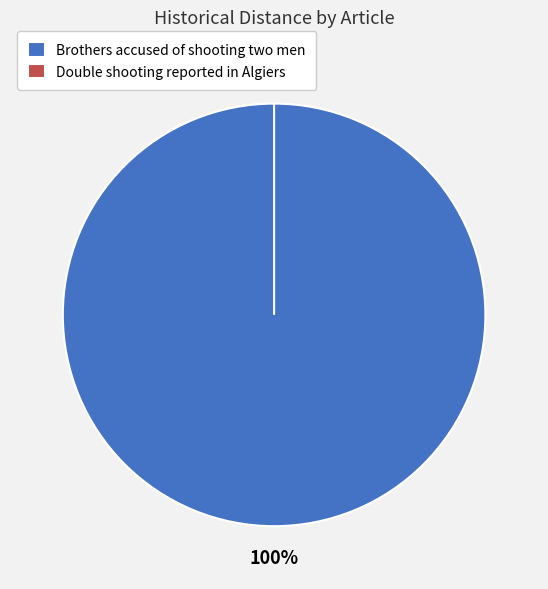

Is it true that Double shooting reported in Algiers is 6% of the pie?

False